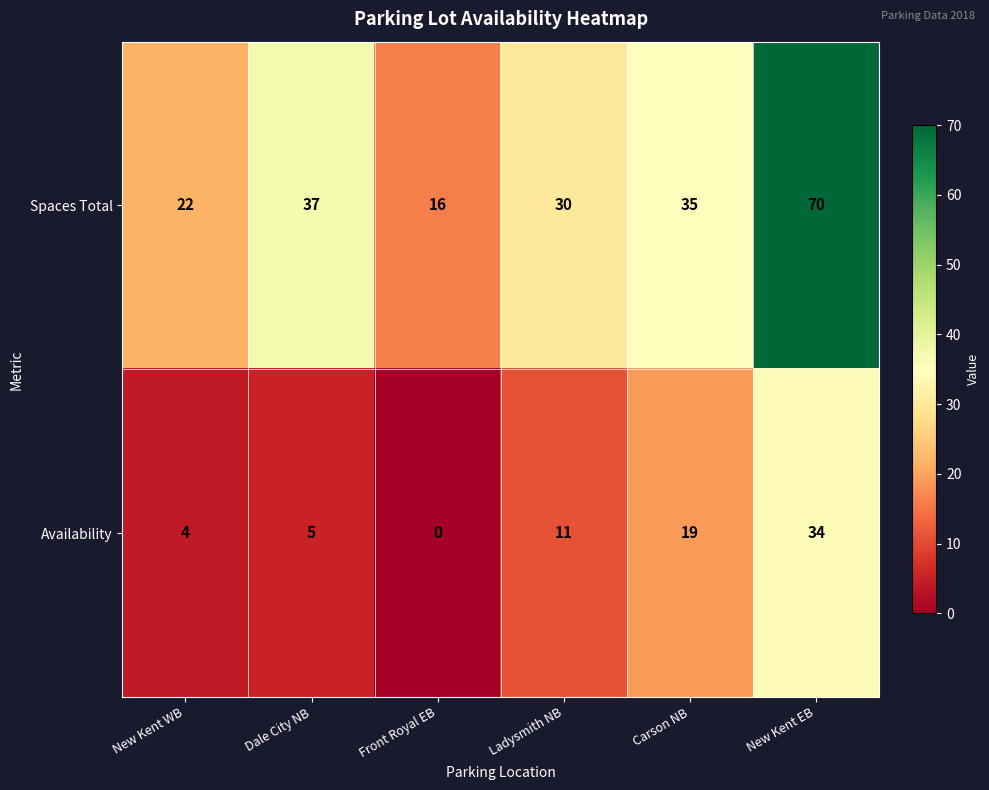

Which label corresponds to the smallest value in the chart?

Front Royal EB